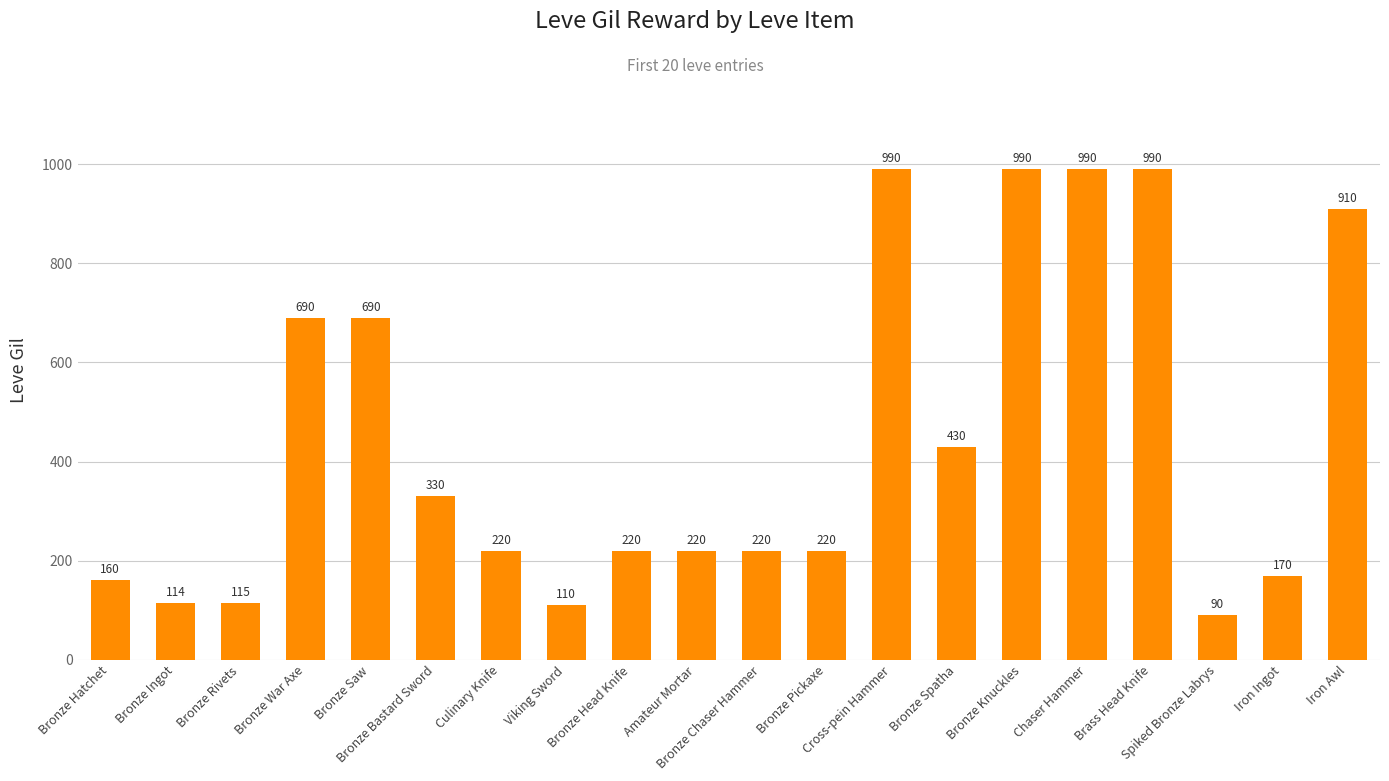

At which label does the data first exceed 220?

Bronze War Axe